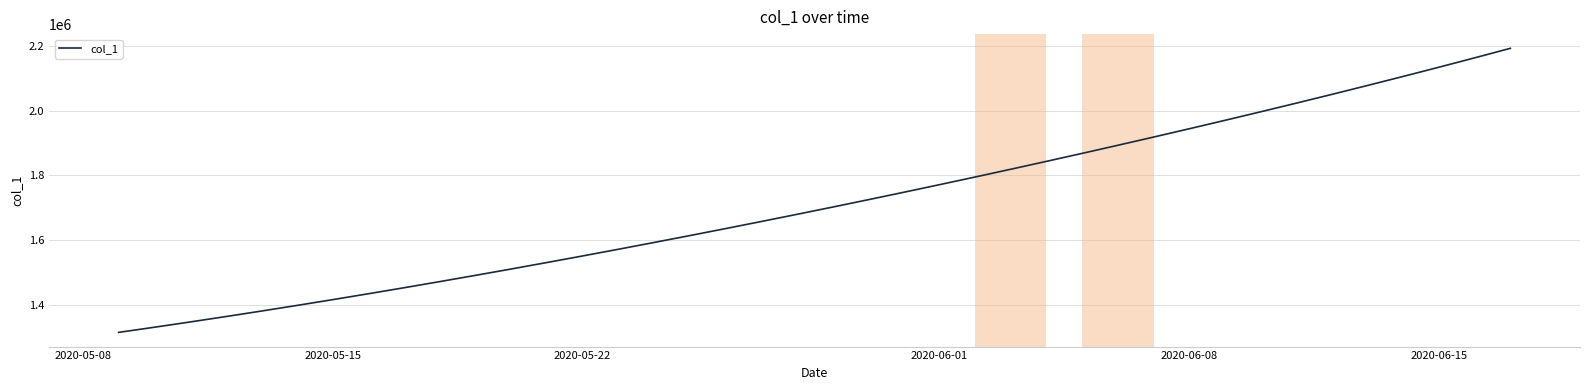

What is the greatest value displayed?

2192182.0